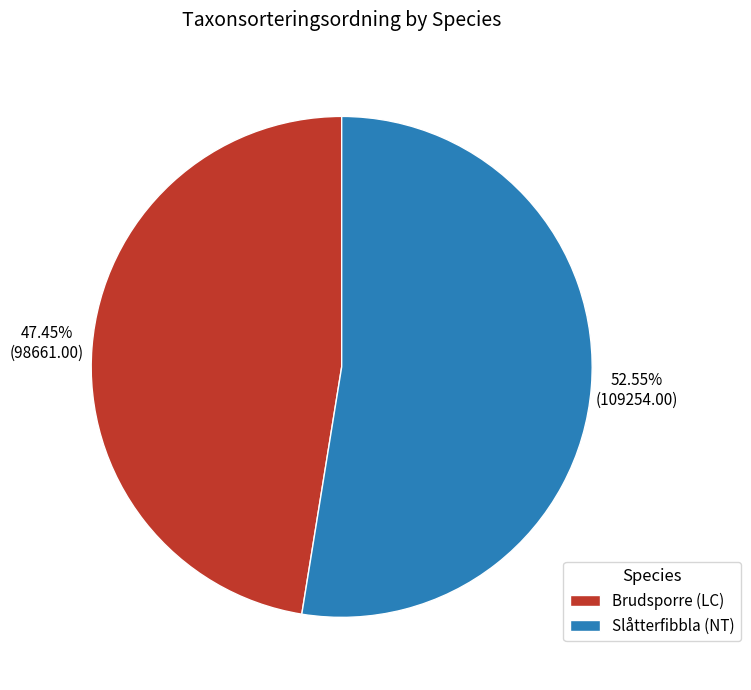

What is the ratio of the value at Brudsporre (LC) to the value at Slåtterfibbla (NT)?

0.9